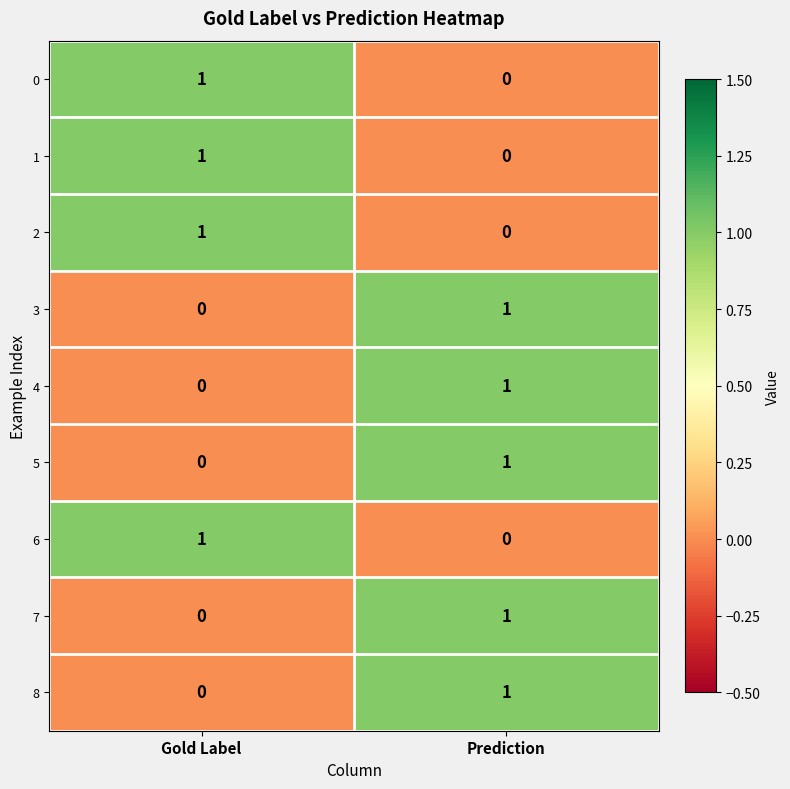

Reading left to right, what are all the values shown in this chart?

0: Gold Label=1	Prediction=0
1: Gold Label=1	Prediction=0
2: Gold Label=1	Prediction=0
3: Gold Label=0	Prediction=1
4: Gold Label=0	Prediction=1
5: Gold Label=0	Prediction=1
6: Gold Label=1	Prediction=0
7: Gold Label=0	Prediction=1
8: Gold Label=0	Prediction=1